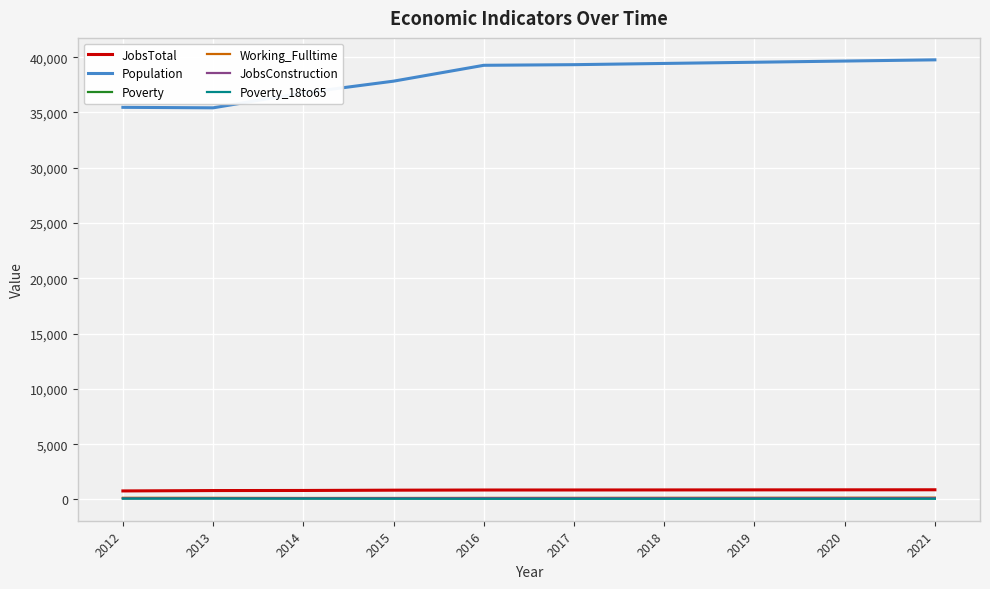

Which series has the largest total across all categories?

Population